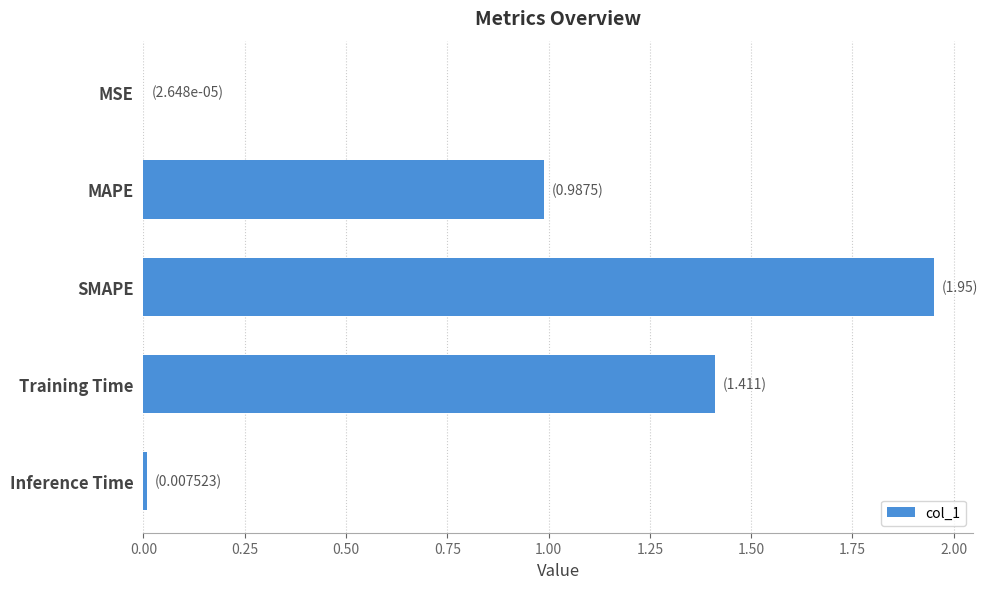

Which category has the highest value across all series?

SMAPE